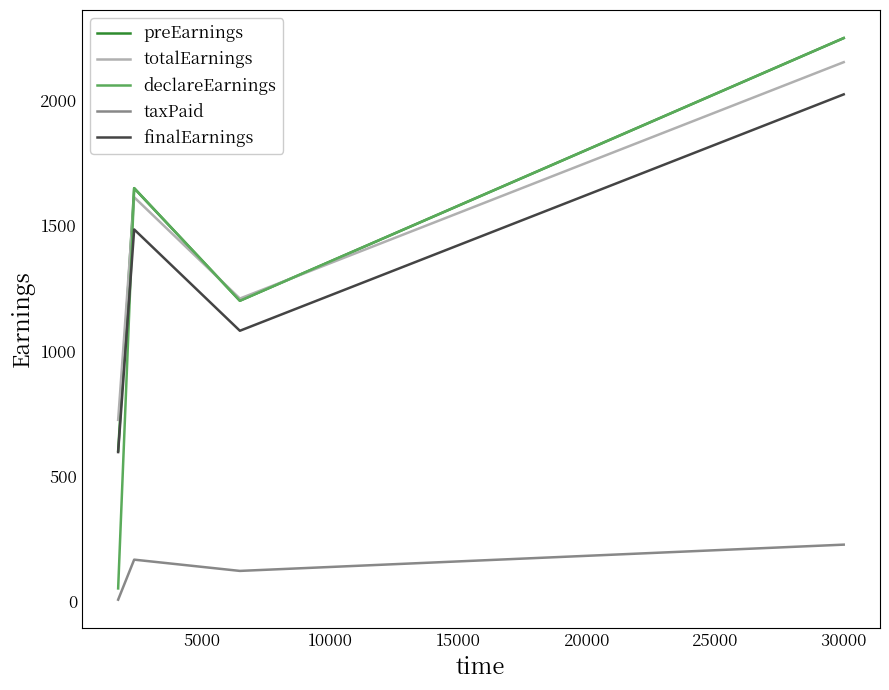

Reading left to right, what are all the values shown in this chart?

preEarnings: 600.0	1650.0	1200.0	2250.0
totalEarnings: 723.8	1613.8	1208.8	2153.8
declareEarnings: 50.0	1650.0	1200.0	2250.0
taxPaid: 5.0	165.0	120.0	225.0
finalEarnings: 595.0	1485.0	1080.0	2025.0